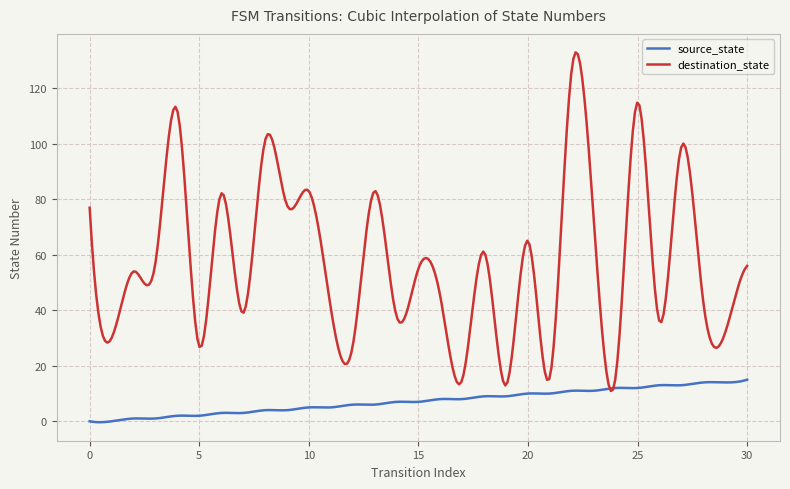

List the series in order of their overall mean, lowest first.

source_state, destination_state